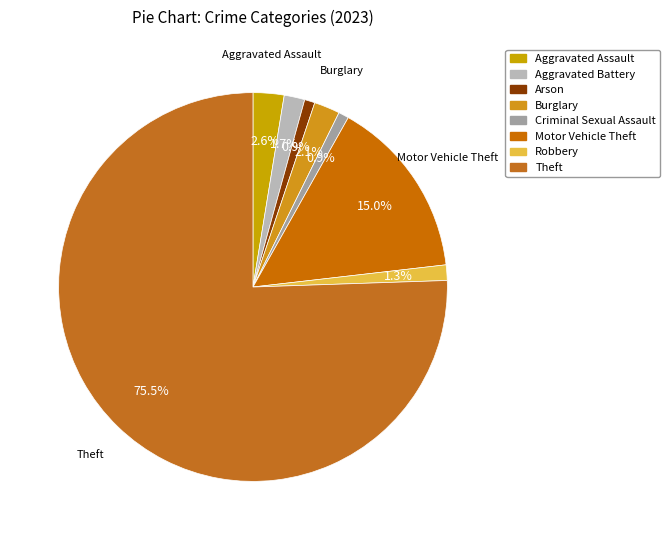

Count the number of slices in the pie.

8